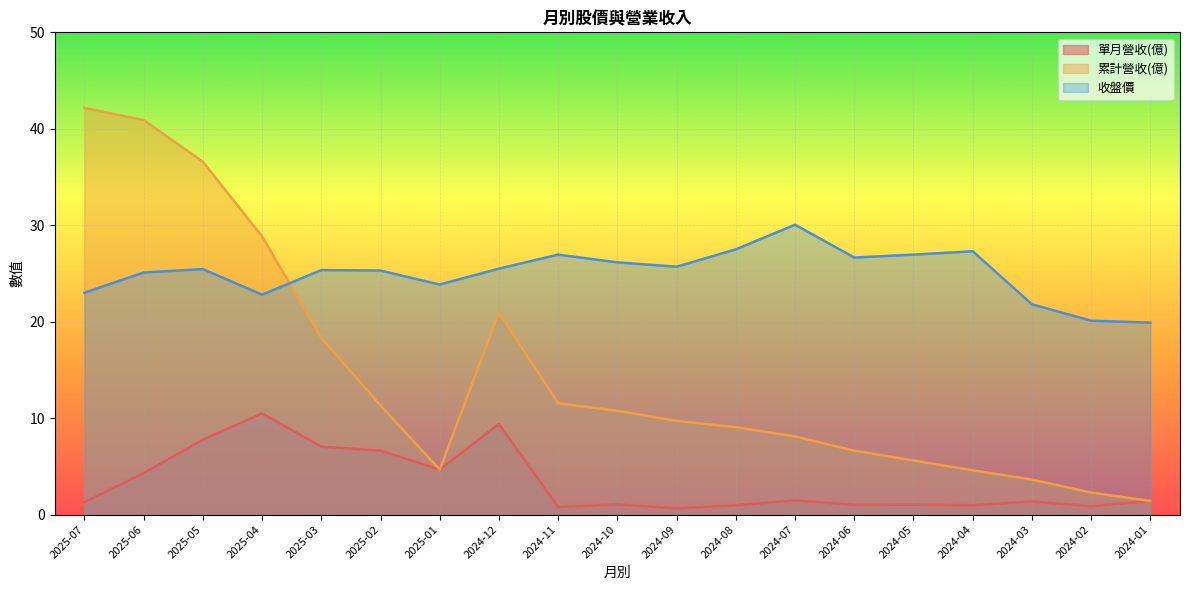

How many lines are shown in the chart?

3